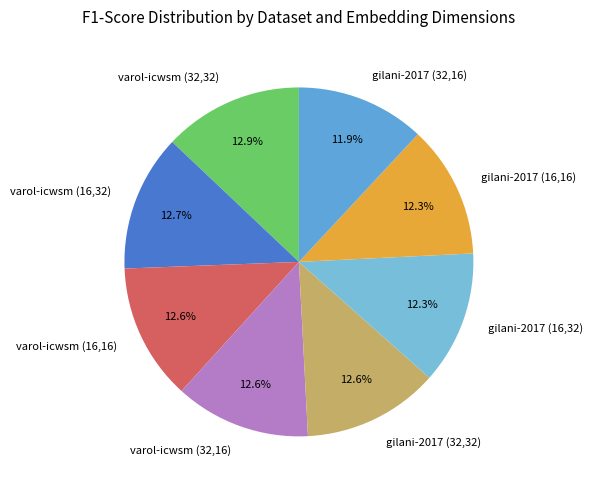

What percentage is the varol-icwsm (32,32) slice, to the nearest percent?

13%